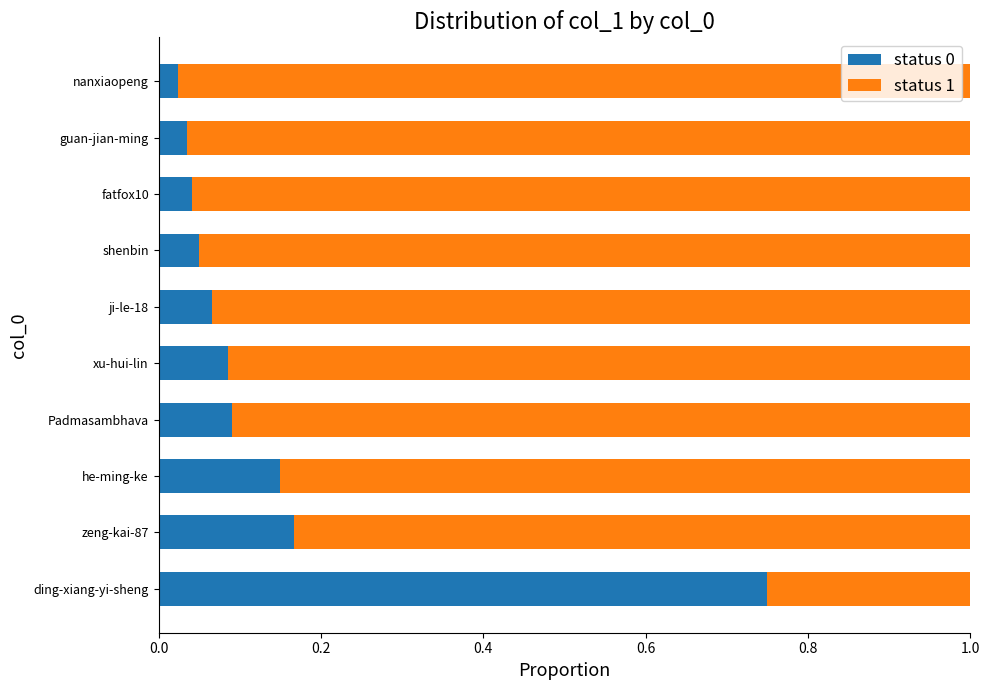

Which category has the highest value in the status 0 series?

ding-xiang-yi-sheng